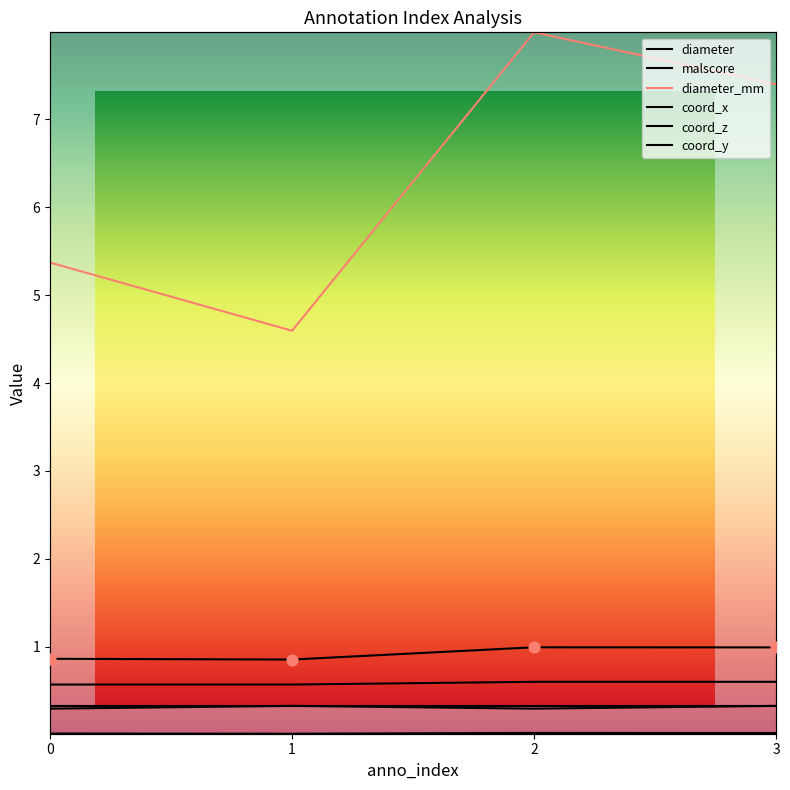

Which series contains the highest Y value?

diameter_mm